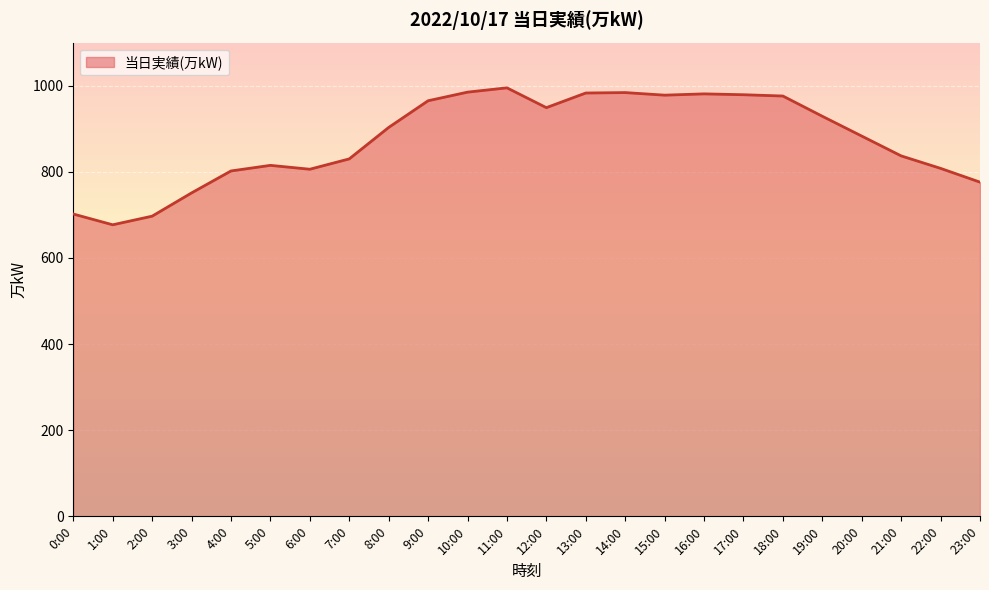

How many lines are shown in the chart?

1